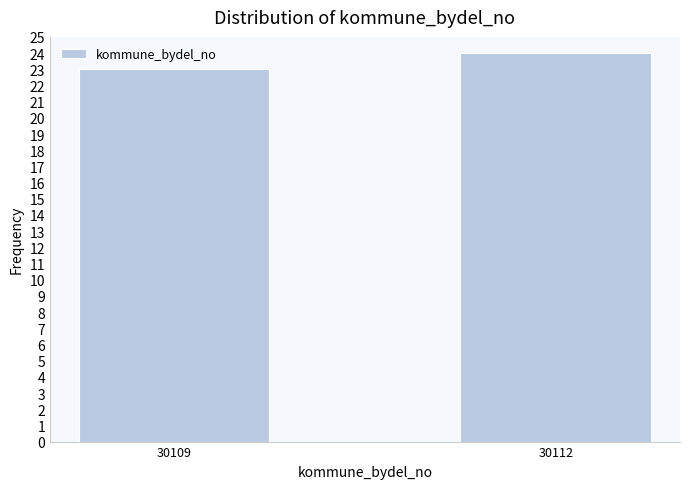

Reading right to left, what are all the values shown in this chart?

30112=24	30109=23